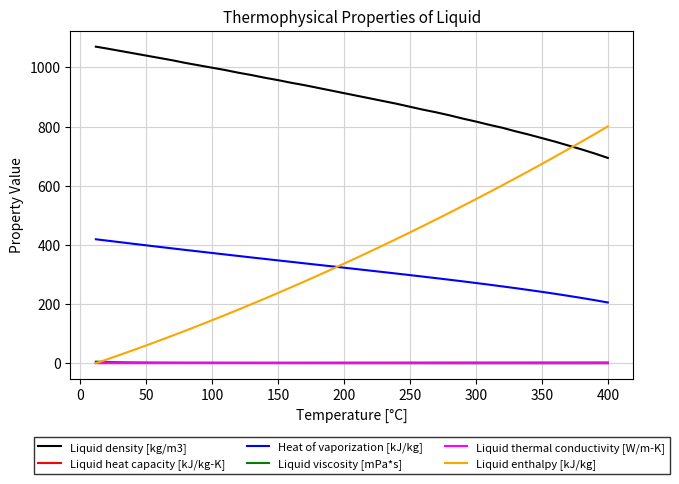

Which series has the largest total across all categories?

Liquid density [kg/m3]